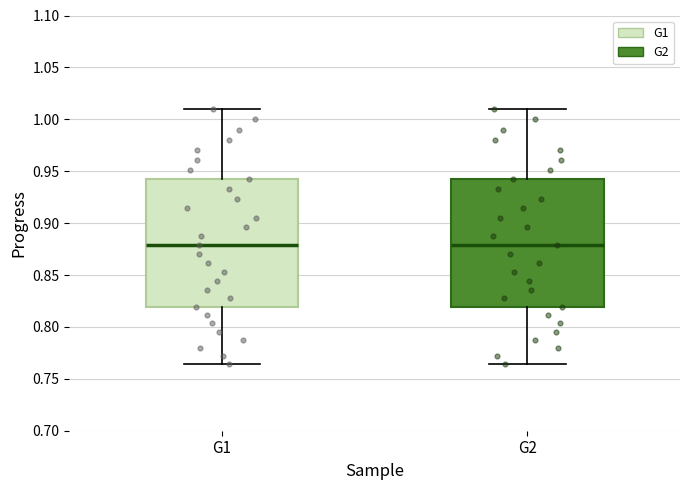

Reading left to right, read every box against the y-axis: the position of its median line, the range the box covers, and the ends of its whiskers. The values are not printed on the chart, so give them approximately, as read against the axis.

G1: median 0.880, box 0.820 to 0.940, whiskers 0.765 to 1.010
G2: median 0.880, box 0.820 to 0.940, whiskers 0.765 to 1.010